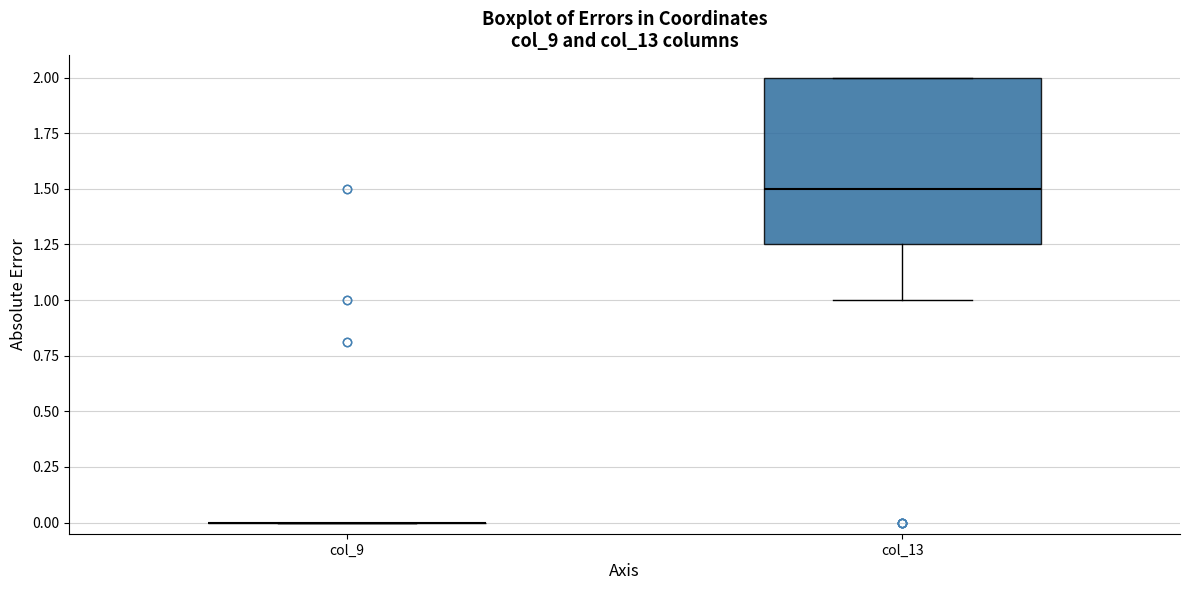

Reading left to right, transcribe this box plot: for each box, give where its median line is, the range the box spans, and where its two whiskers end, as read against the y-axis. The values are not printed on the chart, so give them approximately, as read against the axis.

col_9: box collapsed to a line at 0.00, whiskers 0.00 to 0.00
col_13: median 1.50, box 1.25 to 2.00, whiskers 1.00 to 2.00